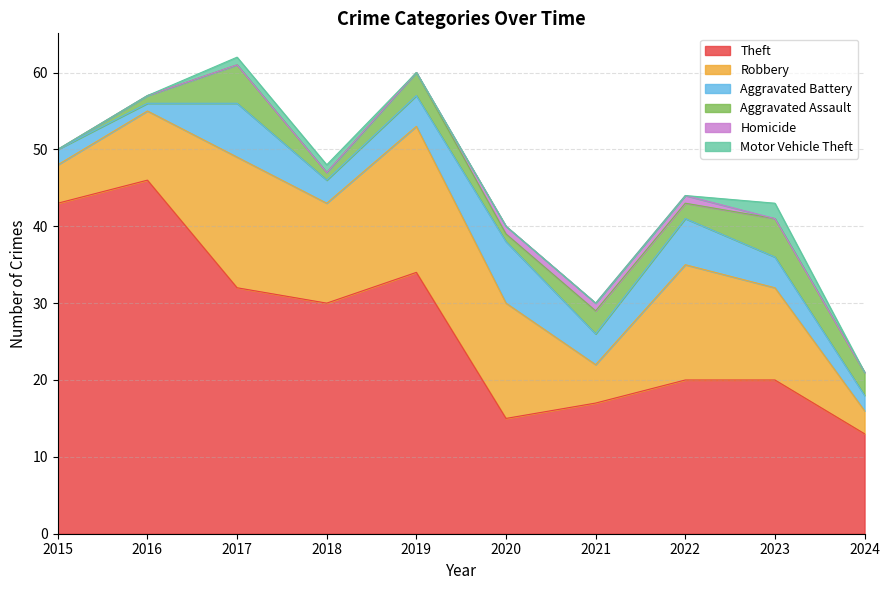

Where is Theft nearest to the value 29?

2018